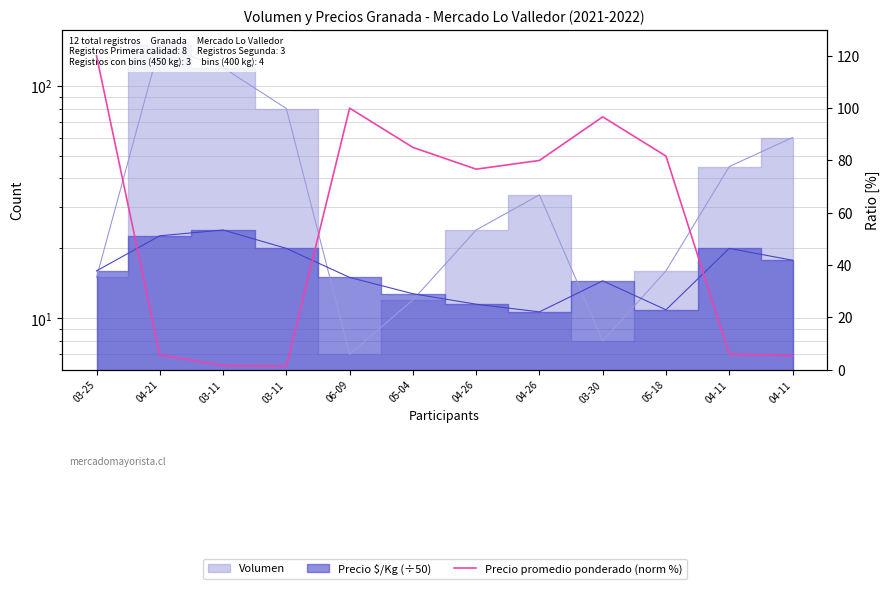

Is it true that the value at 05-04 is 49.8?

False